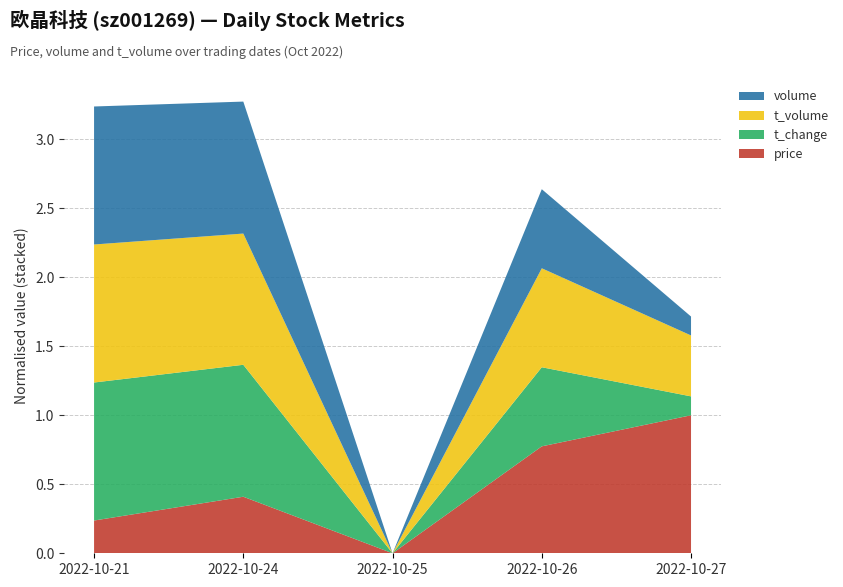

Reading left to right, list all the values displayed in this chart.

price: 2022-10-21=58.5	2022-10-24=59.3	2022-10-25=57.3	2022-10-26=61.1	2022-10-27=62.2
t_change: 2022-10-21=58.7	2022-10-24=57.9	2022-10-25=41.2	2022-10-26=51.2	2022-10-27=43.6
t_volume: 2022-10-21=117194.0	2022-10-24=115370.0	2022-10-25=80160.0	2022-10-26=106719.0	2022-10-27=96506.0
volume: 2022-10-21=201702.0	2022-10-24=199070.0	2022-10-25=141504.0	2022-10-26=175996.0	2022-10-27=149753.0